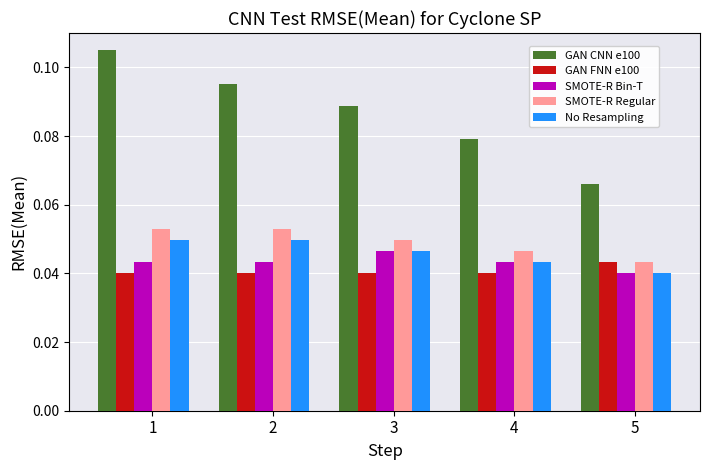

How many bars are there in total?

25